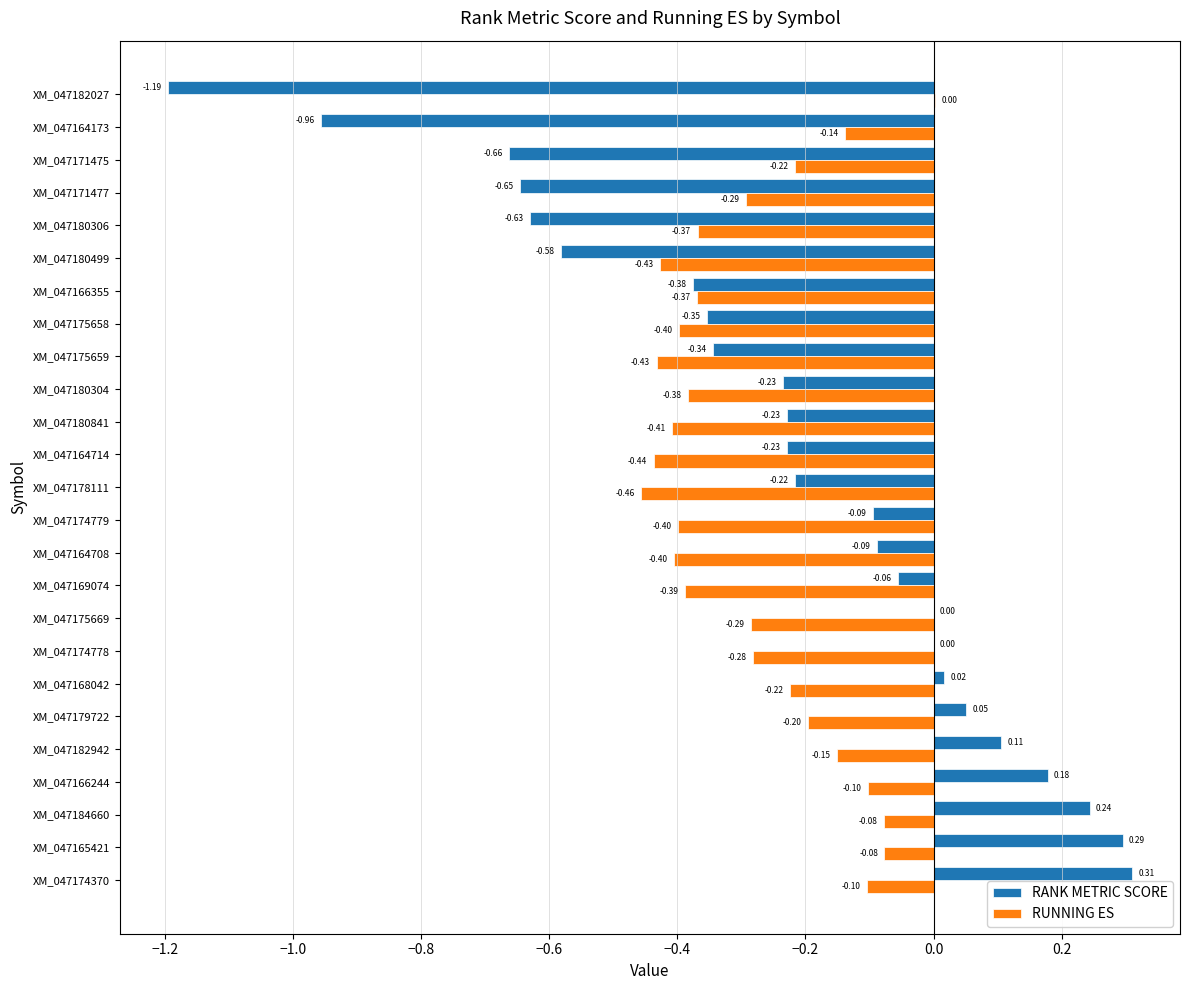

Is the value of RUNNING ES at XM_047175659 greater than the value of RANK METRIC SCORE at XM_047184660?

No